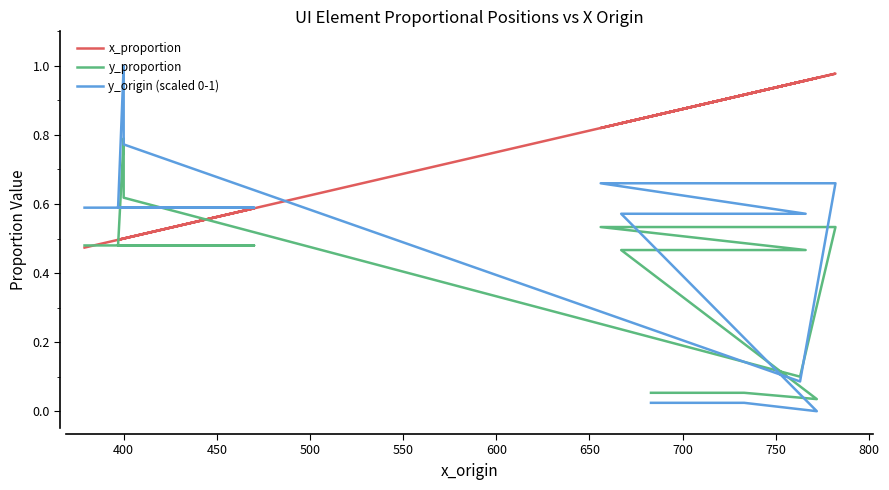

Is it true that y_origin (scaled 0-1) equals 0.0 at 350?

False